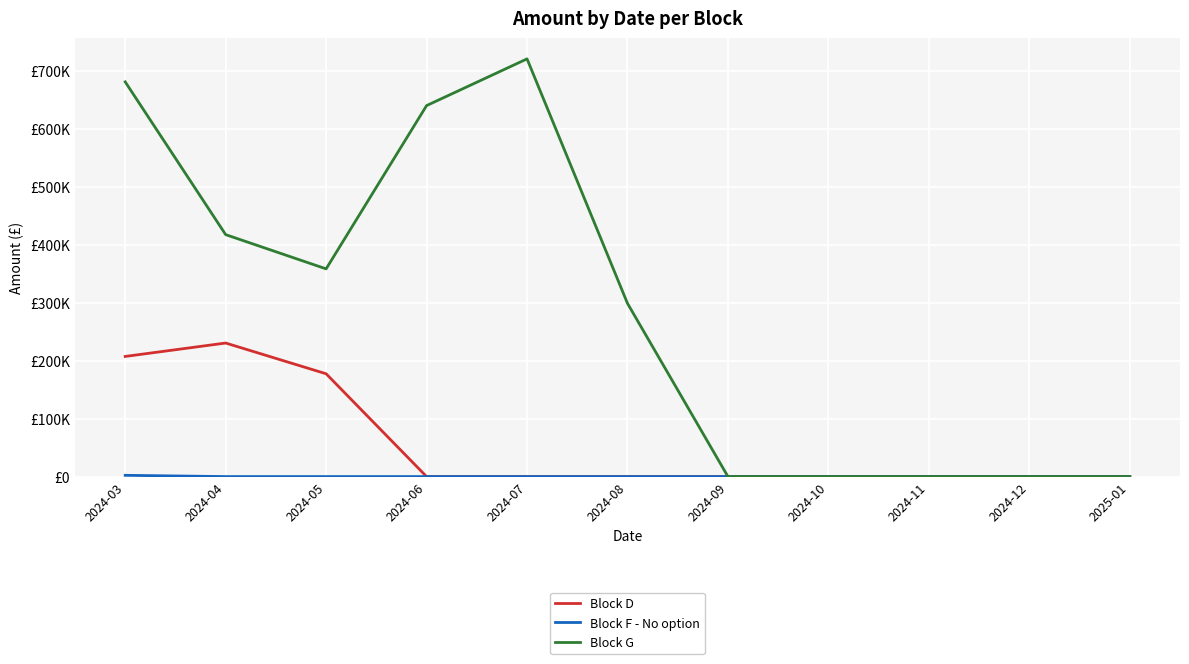

What is the label of the 6th point from the left?

2024-08